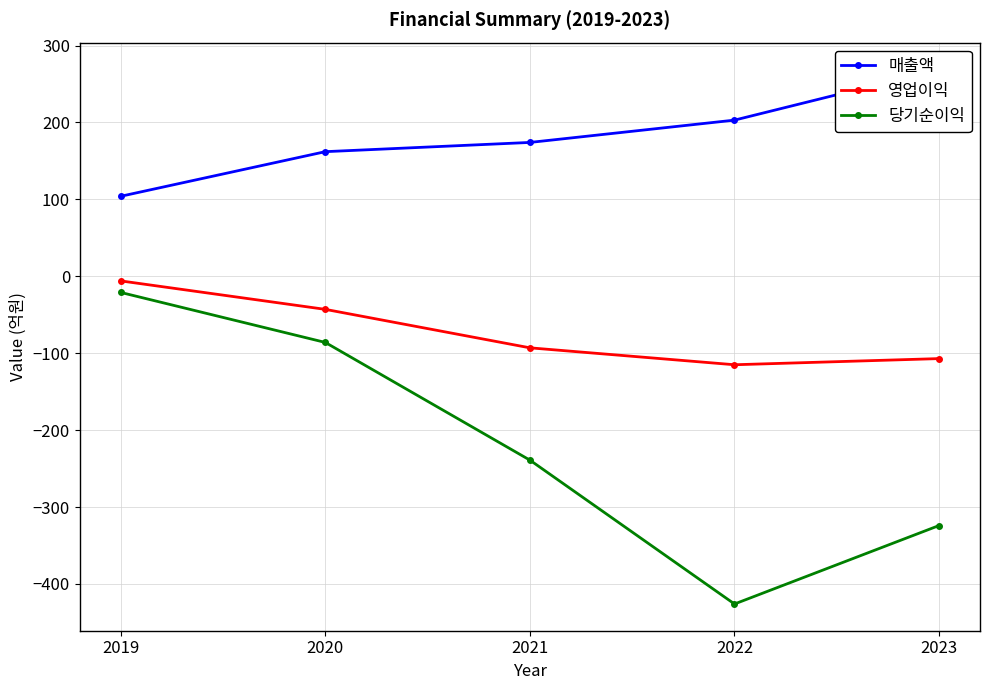

What is the greatest value displayed?

269